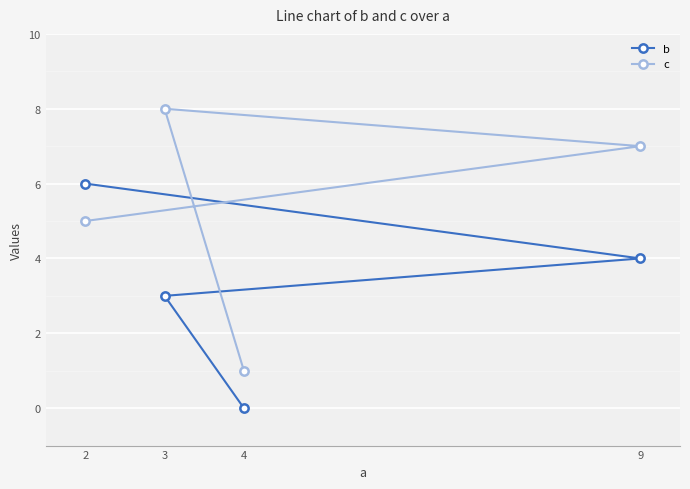

At which category is the sum across all series the highest?

2